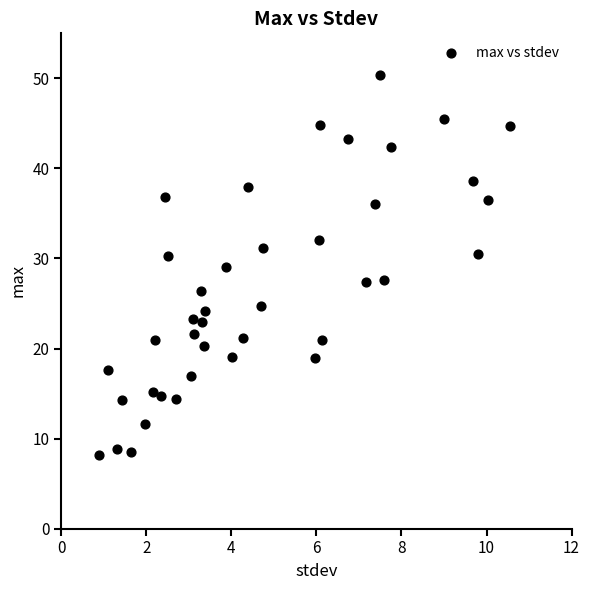

What is the range of Y values (max minus min)?

42.2